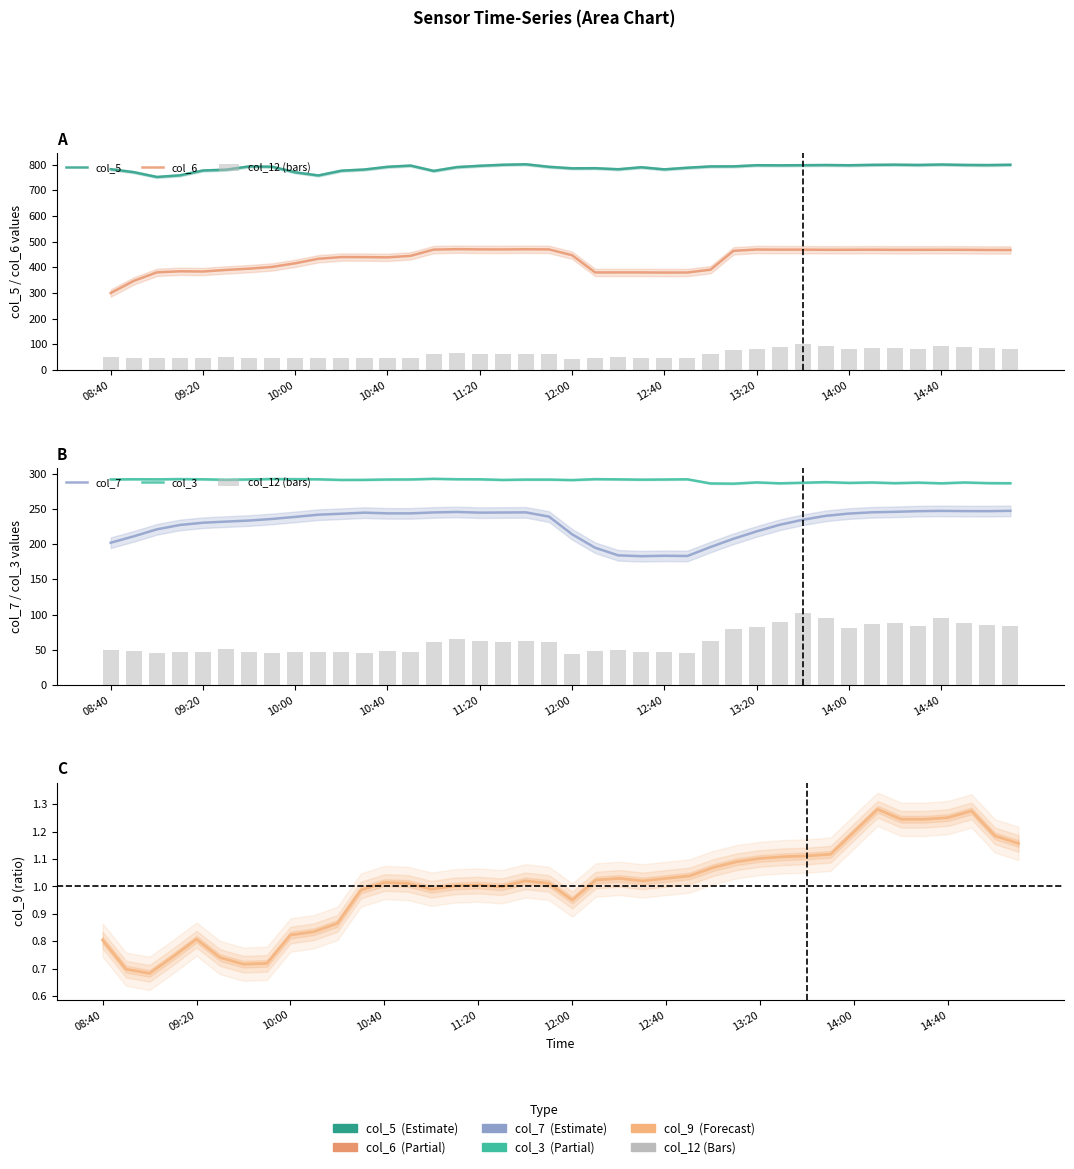

Which category has the highest value in the col_5 series?

18